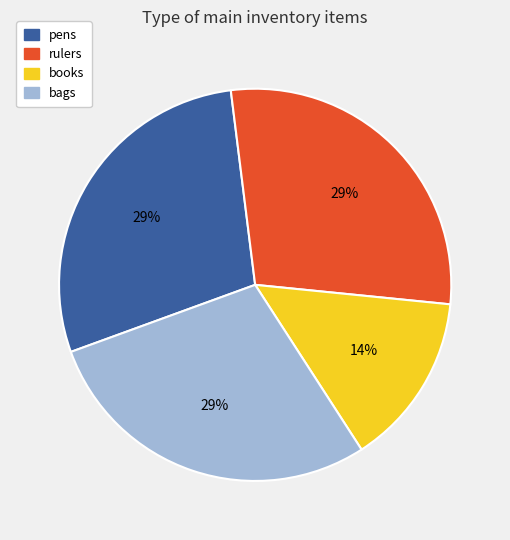

Is books the majority of the pie?

No